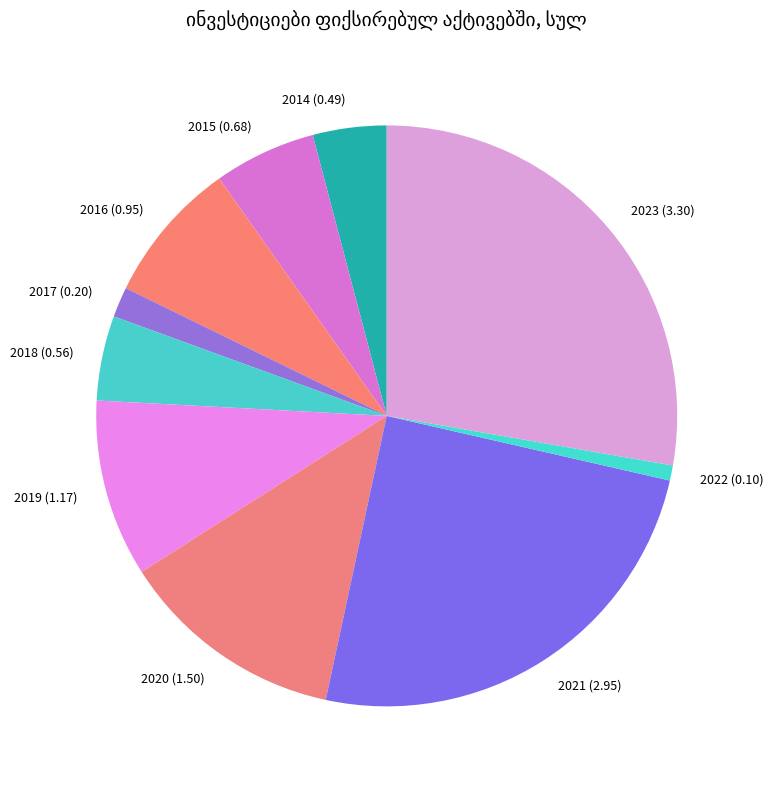

Between 2020 and 2017, which is larger?

2020